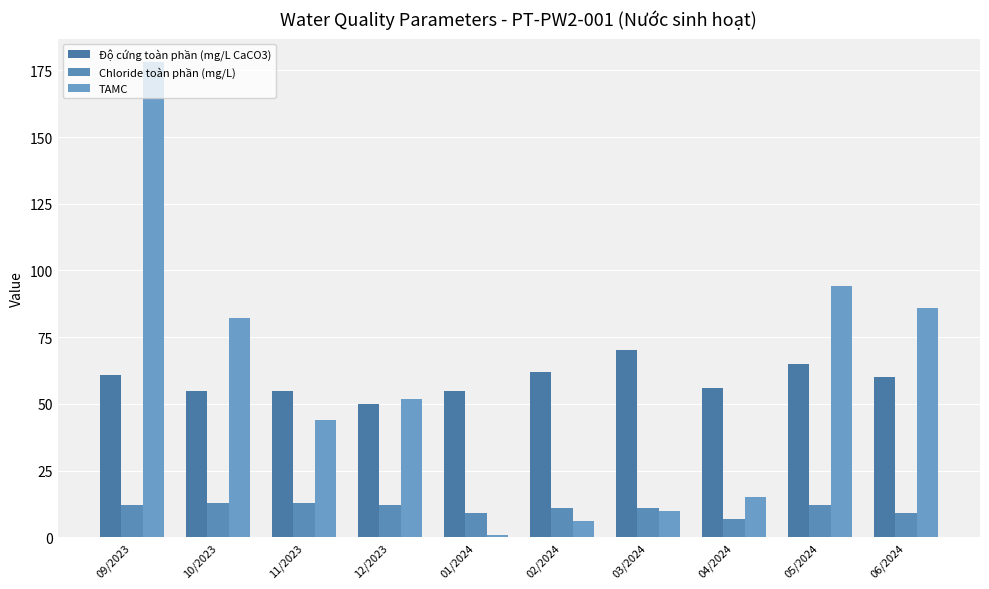

Is it true that Chloride toàn phần (mg/L) equals 3 at 06/2024?

False